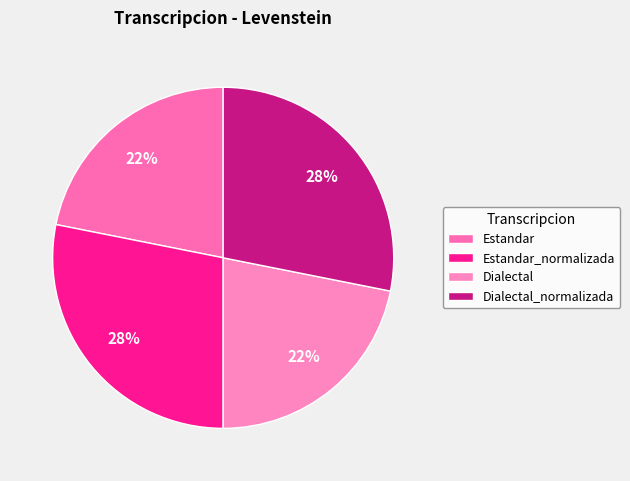

How many slices are in this pie chart?

4